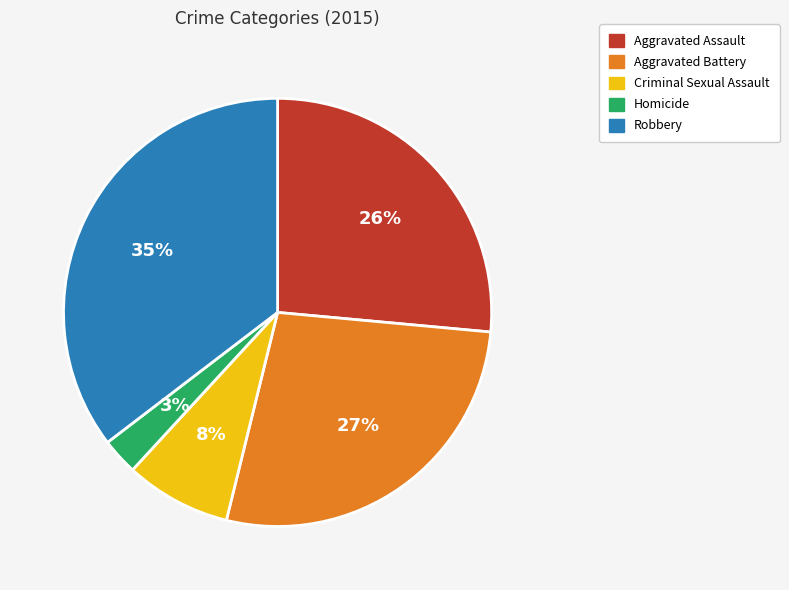

Is there a majority slice in this chart?

No